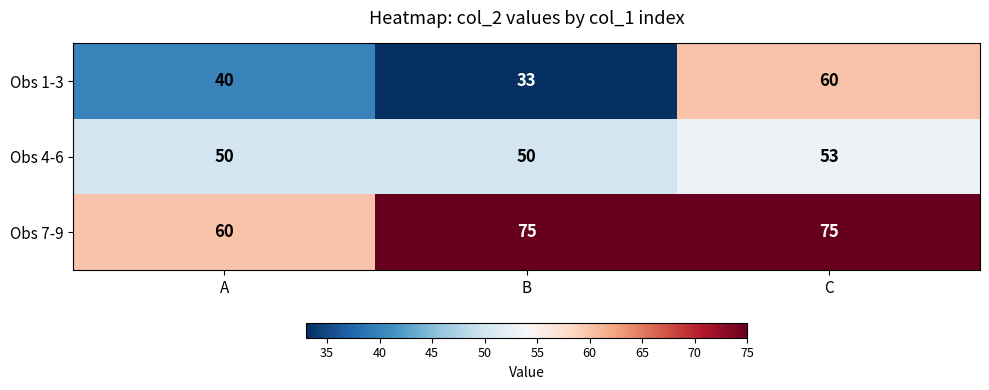

What is the total value across all series at C?

188